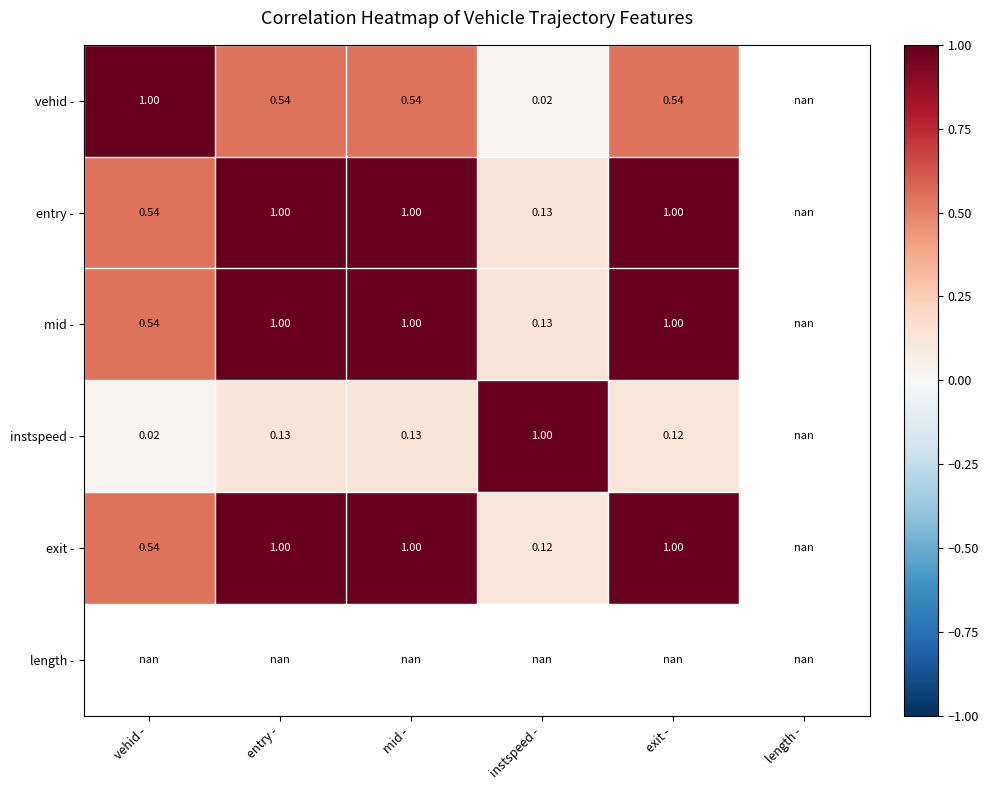

Which has a higher value, length - or instspeed -?

instspeed -